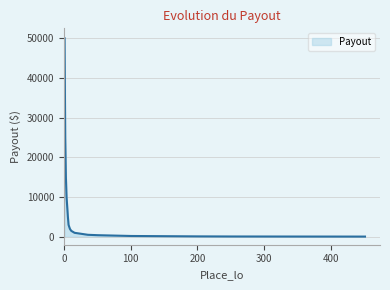

What is the maximum value shown in the chart?

50000